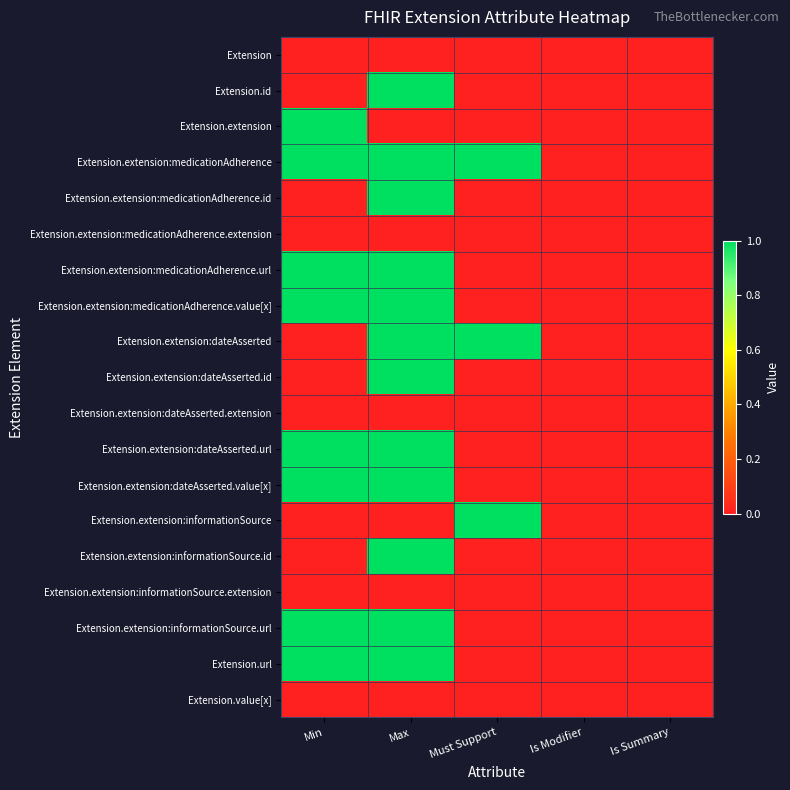

At which category does the chart reach its peak across all series?

Max